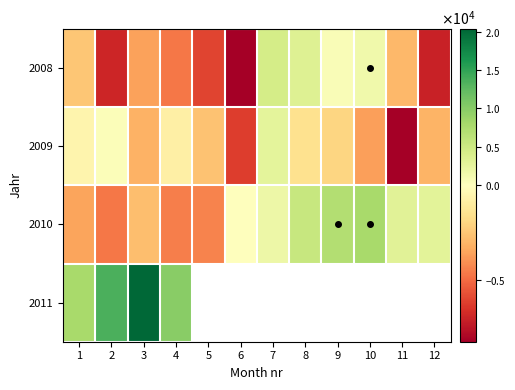

Is the value of 2010 at 9 greater than the value of 2011 at 11?

No